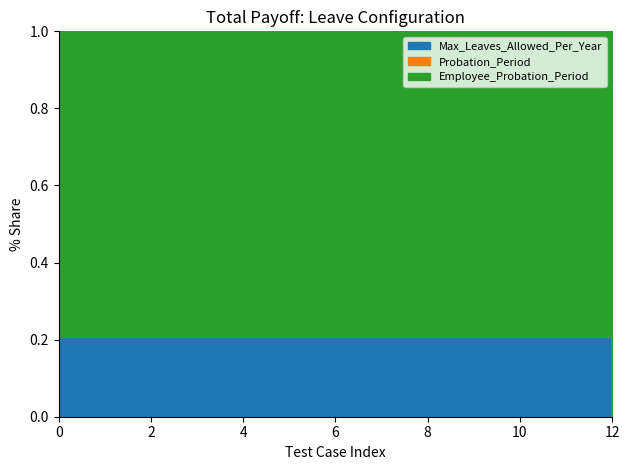

How many lines are shown in the chart?

3